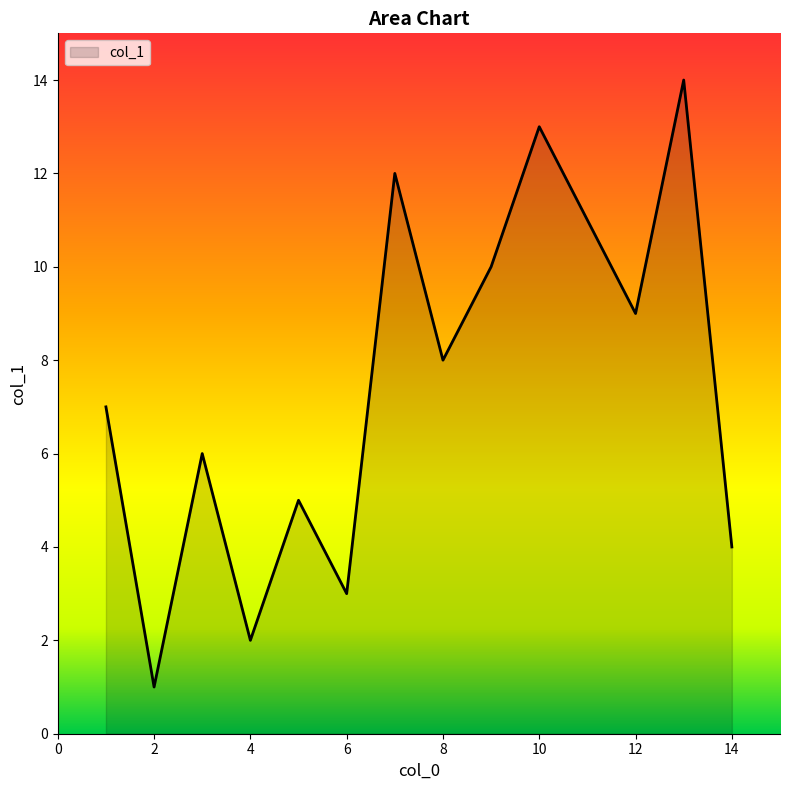

What is the average value?

8